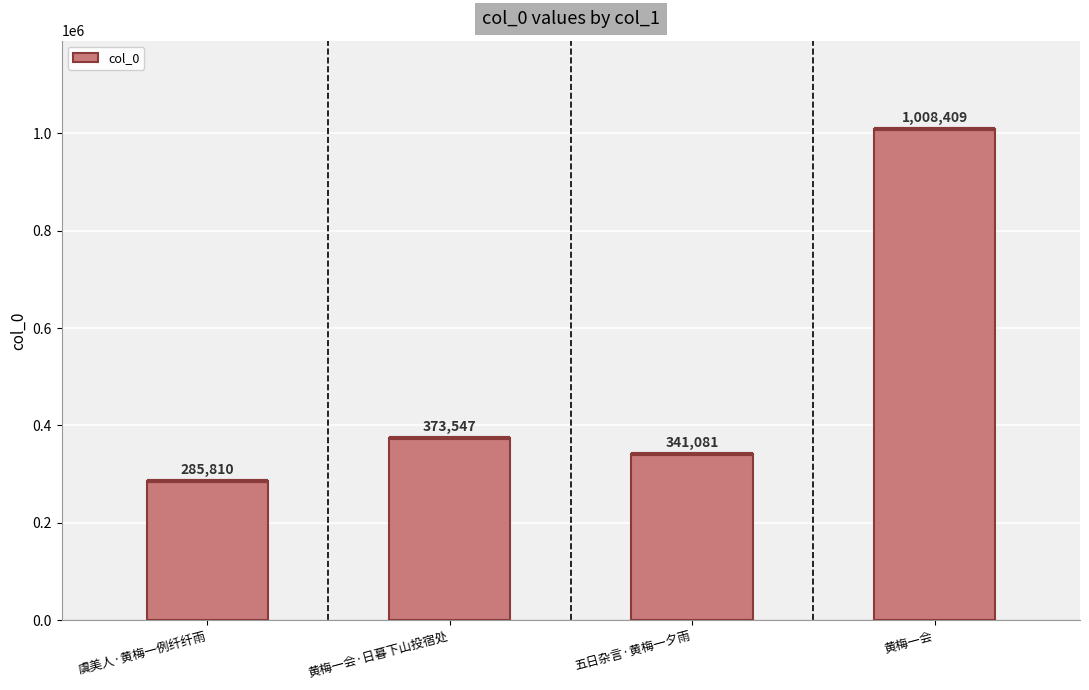

What is the sum of the values at 黄梅一会 and 虞美人·黄梅一例纤纤雨?

1294219